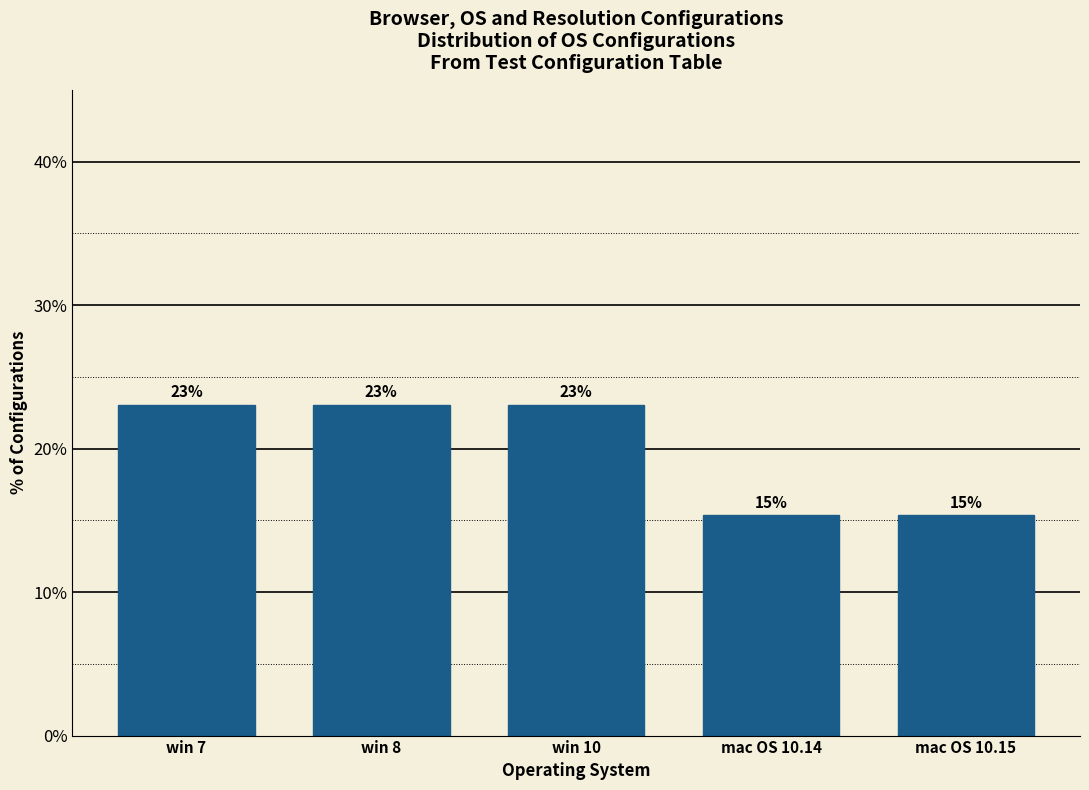

Approximately how many times larger is the value at mac OS 10.14 compared to mac OS 10.15?

1.0